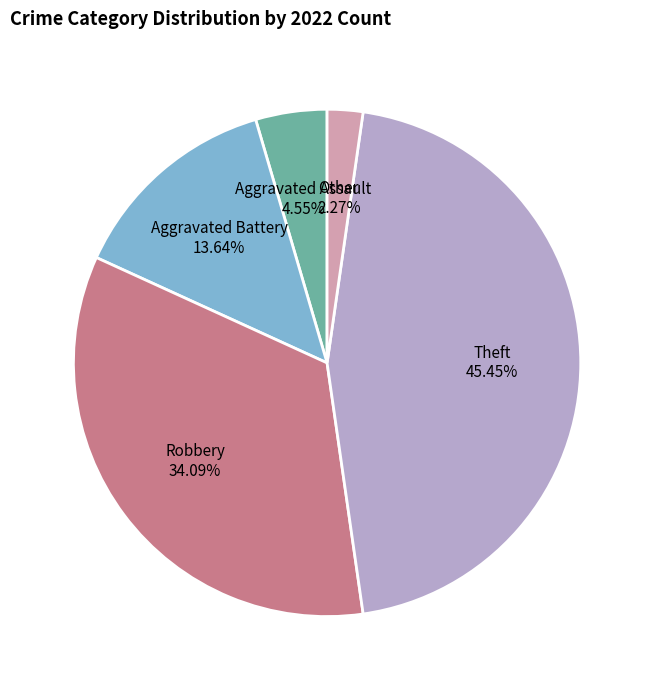

Is the sum of Theft and Aggravated Battery greater than half?

Yes